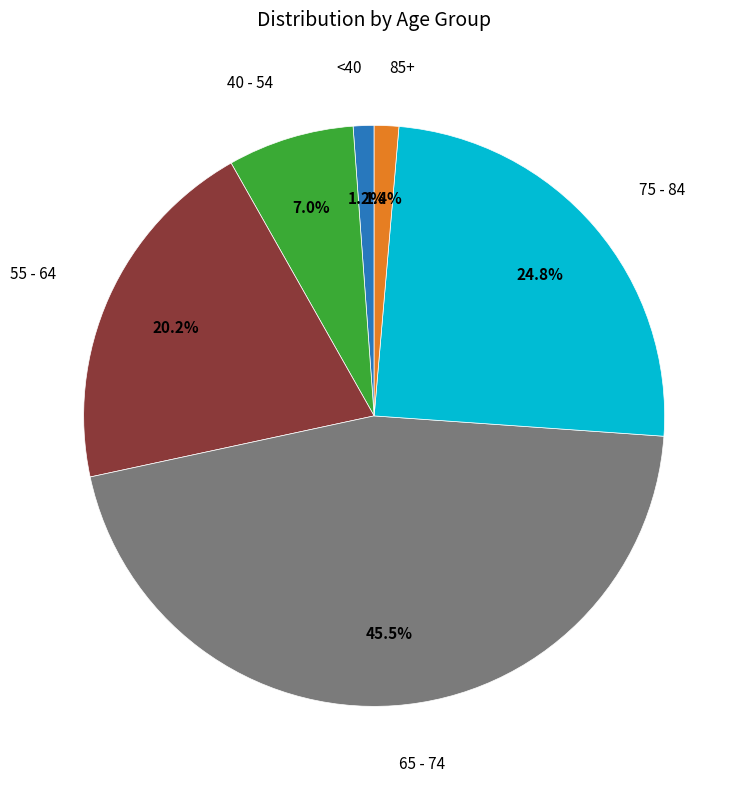

Is there a majority slice in this chart?

No